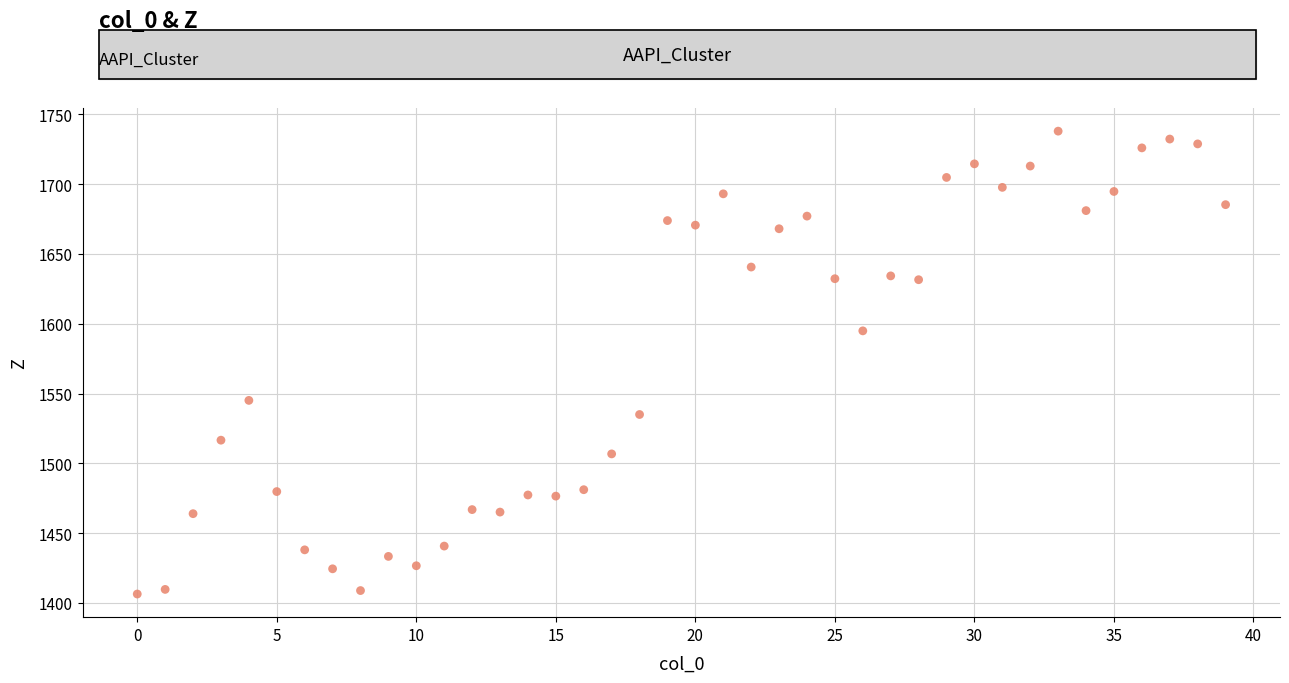

What Y value in the scatter plot is closest to 1572?

1594.9